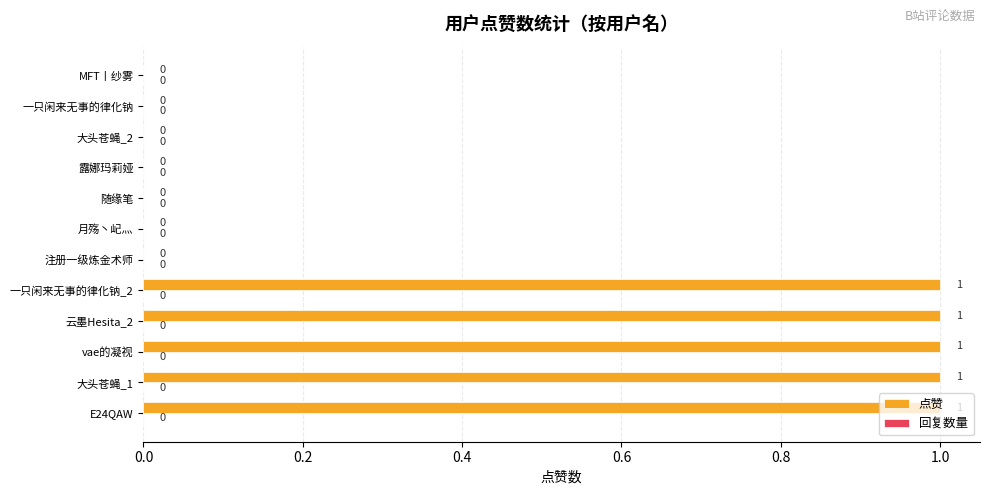

Between E24QAW and 随缘笔, which is larger?

E24QAW